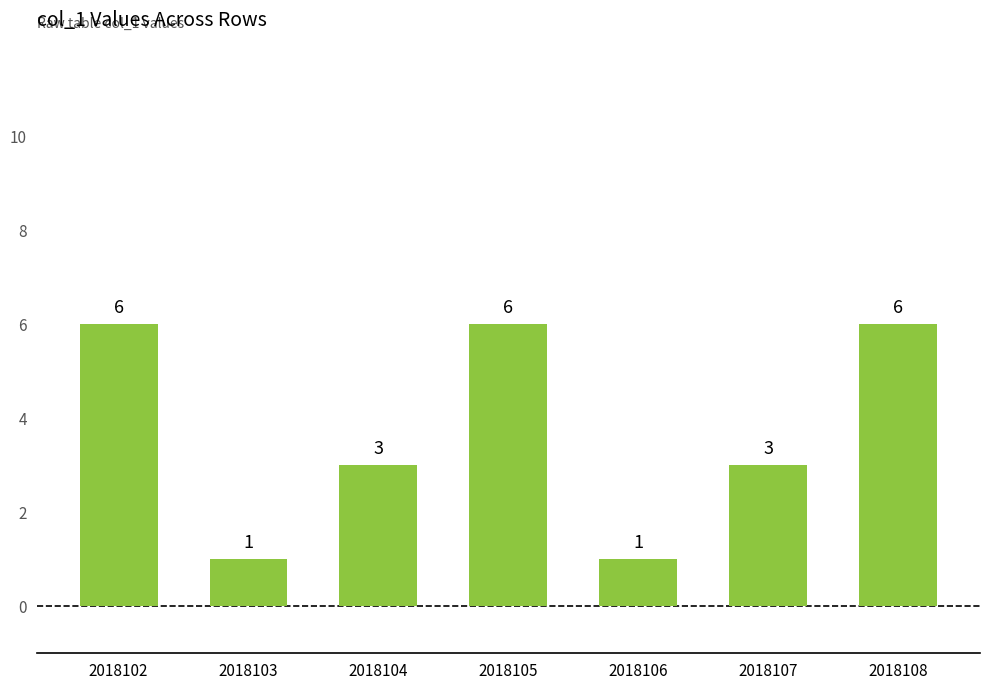

At which label does the data first exceed 3?

2018102